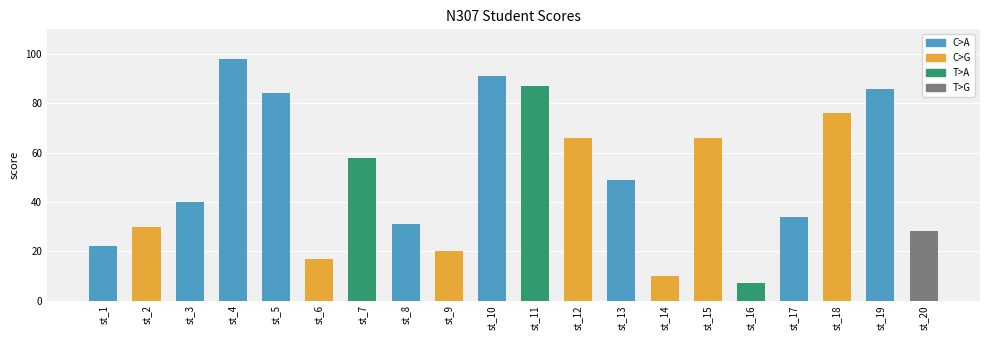

What is the sum of all values?

1000